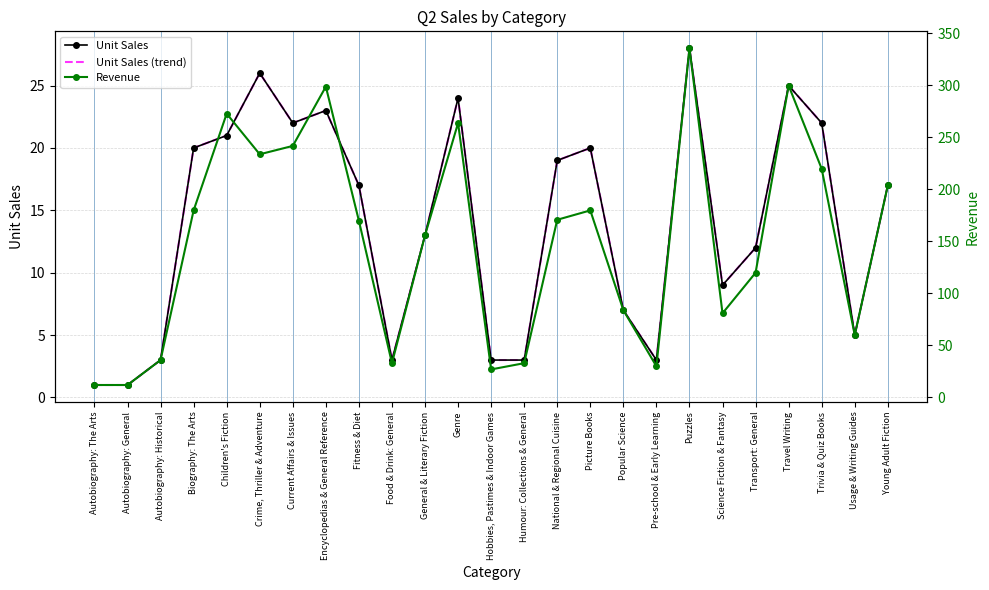

What is the sum of the Unit Sales (trend) values at Food & Drink: General and Humour: Collections & General?

6.0